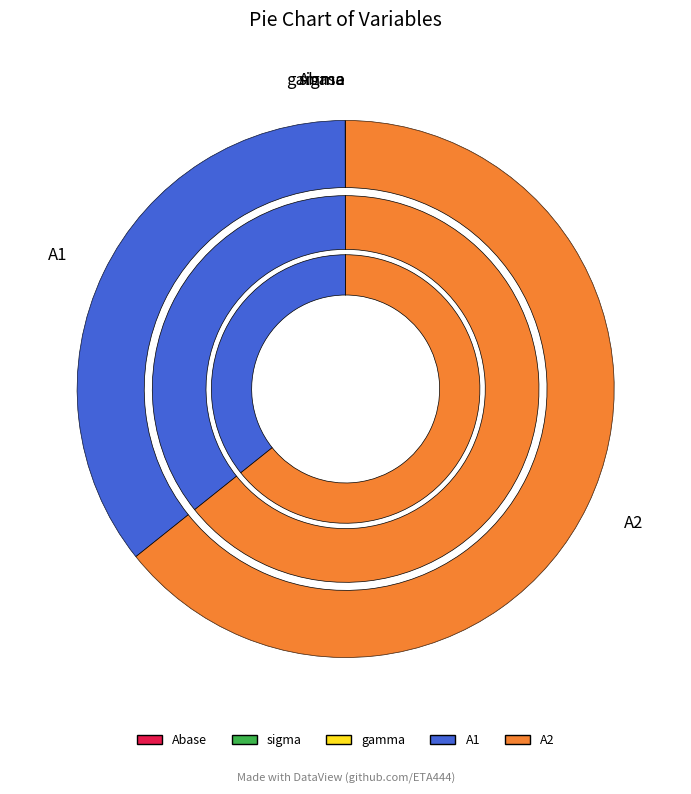

Which category has the smallest portion of the pie?

Abase